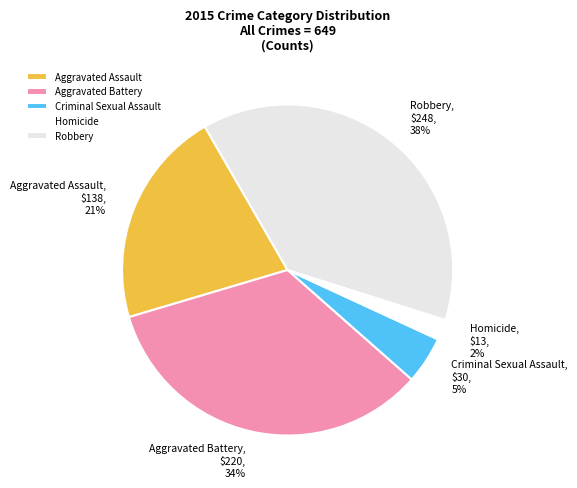

Is there any slice that represents more than half of the pie?

No